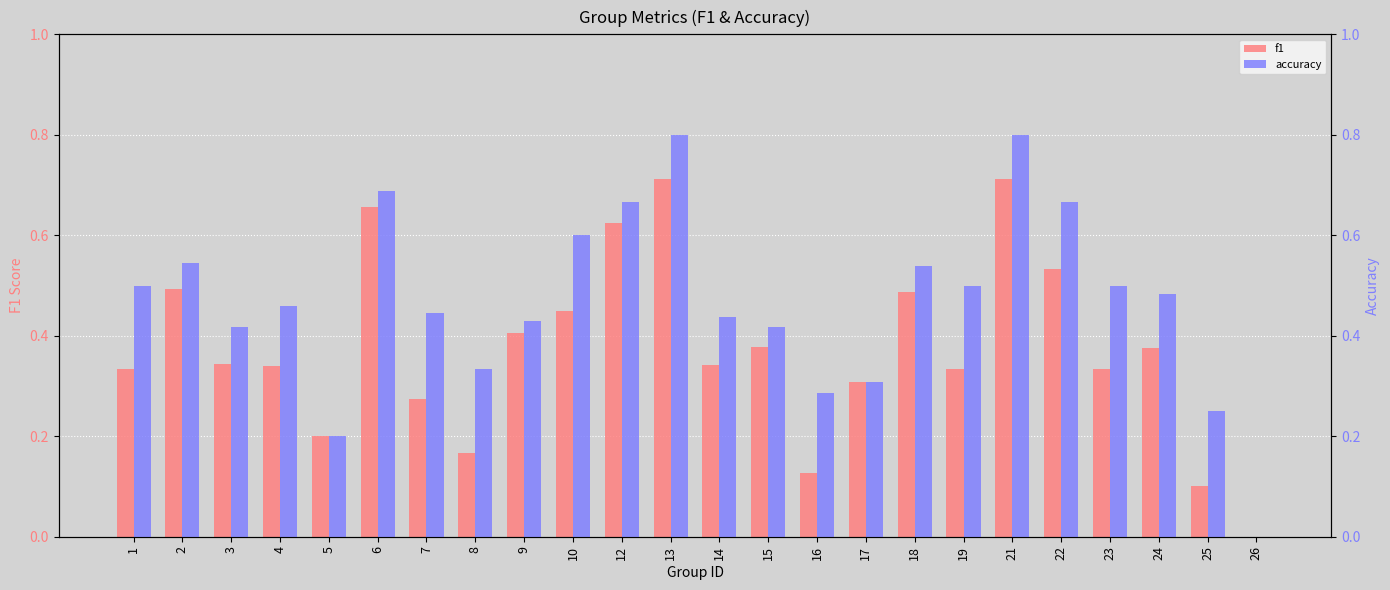

The value of accuracy at 26 is 0.0. True or false?

True